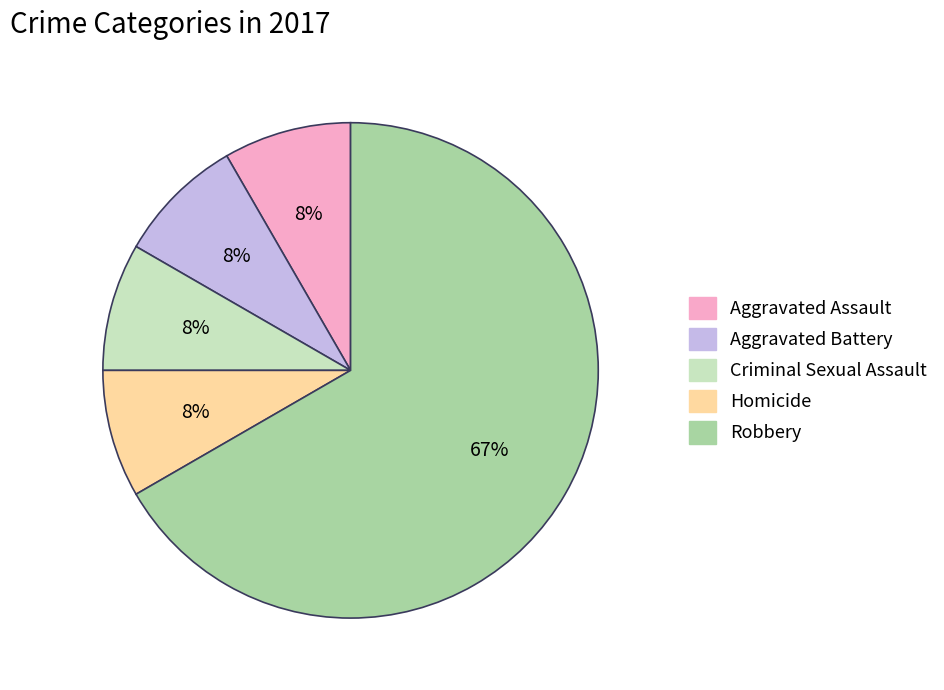

Which has a higher value, Criminal Sexual Assault or Robbery?

Robbery